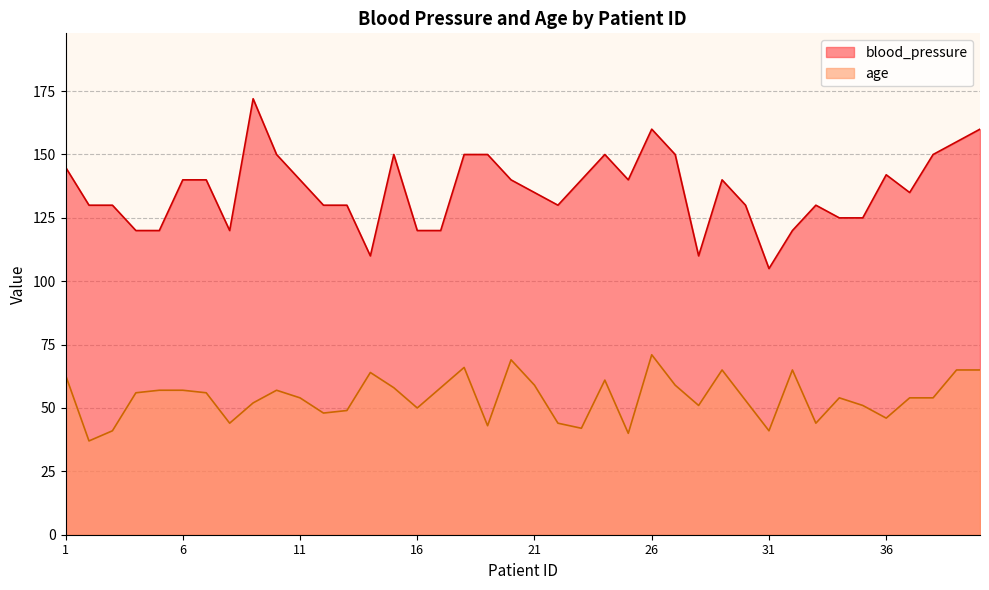

Rank the categories by blood_pressure value from lowest to highest.

31, 14, 28, 4, 5, 8, 16, 17, 32, 34, 35, 2, 3, 12, 13, 22, 30, 33, 21, 37, 6, 7, 11, 20, 23, 25, 29, 36, 1, 10, 15, 18, 19, 24, 27, 38, 39, 26, 40, 9